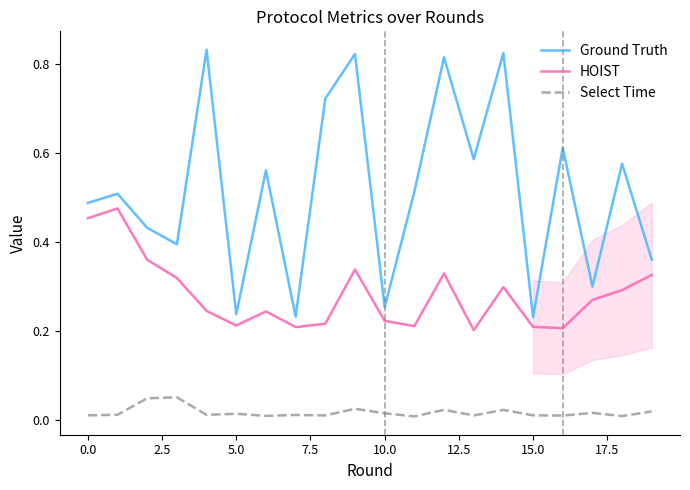

Is this an area chart (filled region under the line)?

No